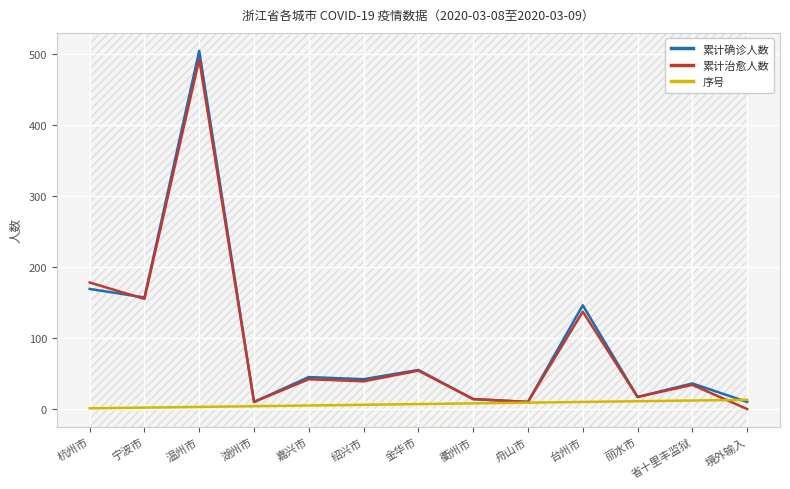

Which label corresponds to the largest value in the chart?

温州市